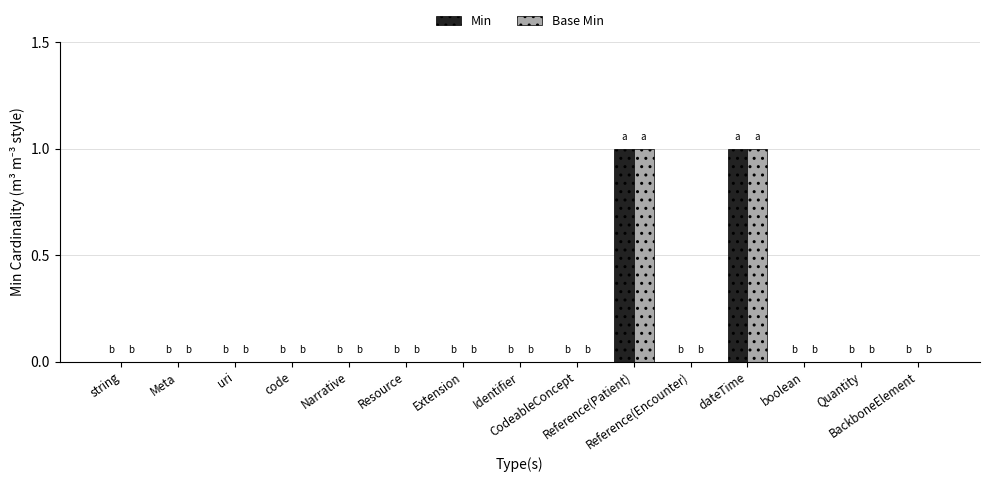

How many groups of bars are there?

15